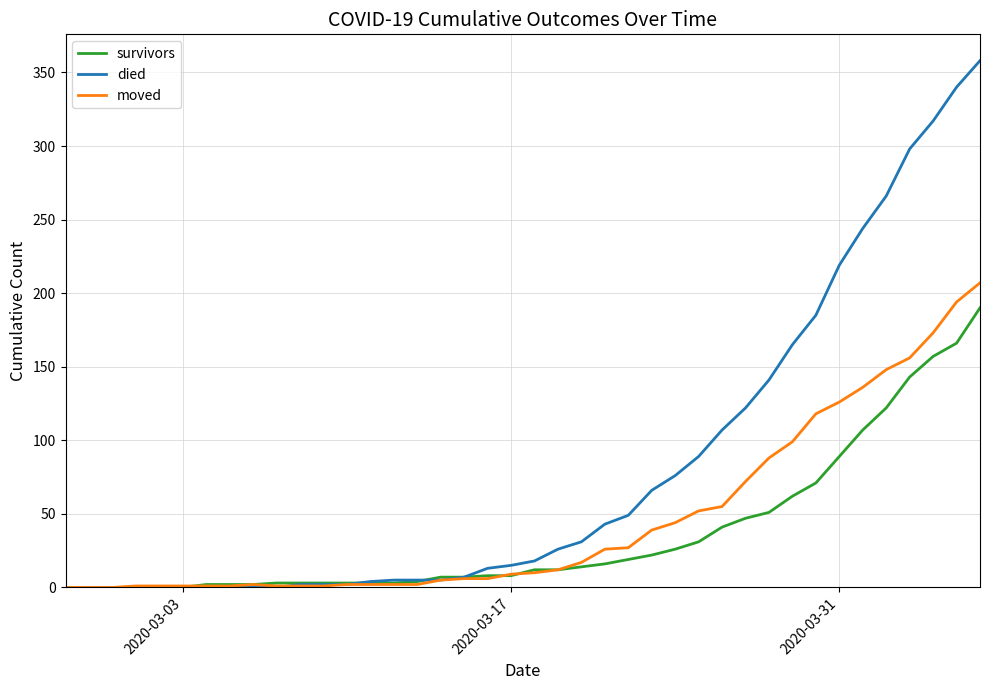

Which series has the largest range (max minus min)?

died